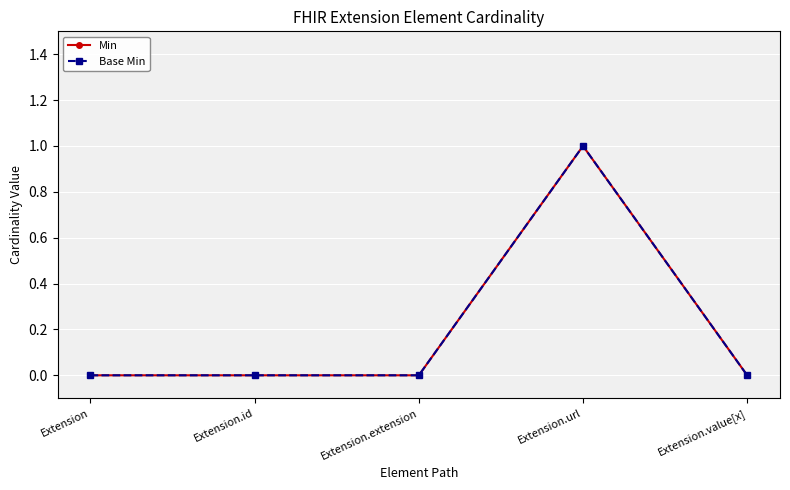

Which category has the highest value in the Base Min series?

Extension.url